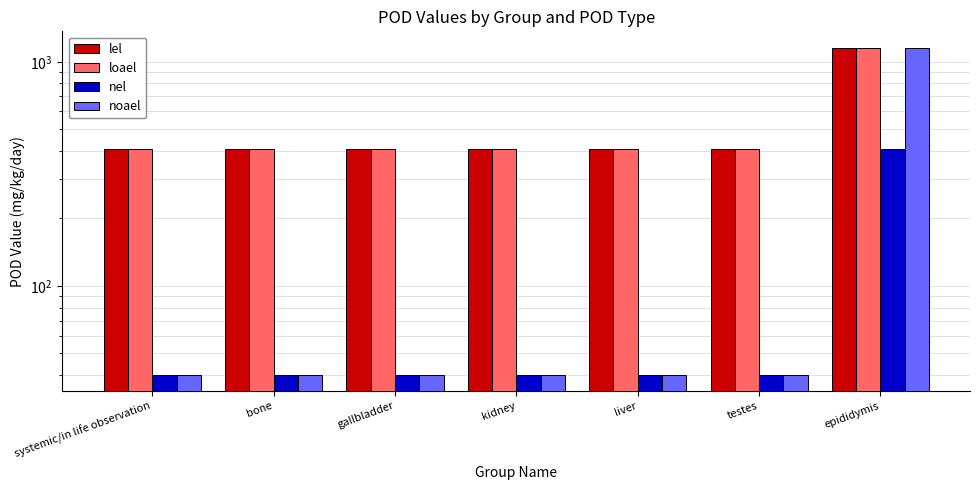

Which category has the highest value in the nel series?

epididymis